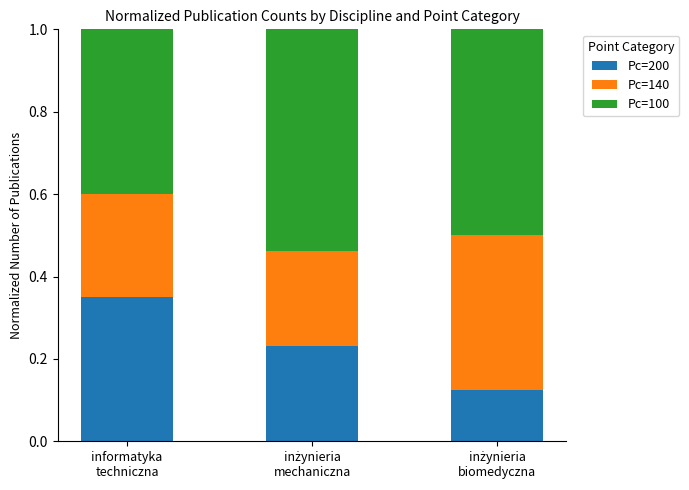

Count the Pc=200 values in the range 0 to 1.

3